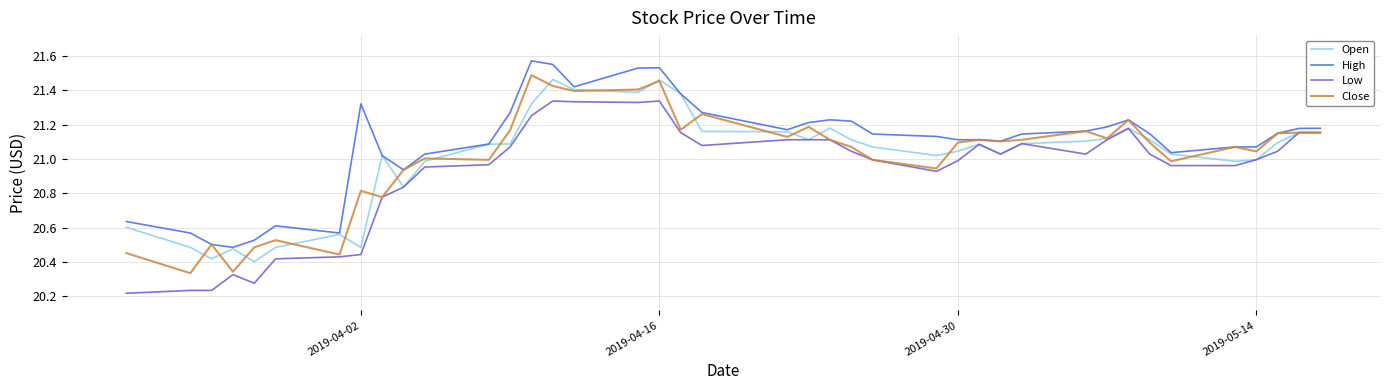

What are all the series names shown in the legend?

Open, High, Low, Close